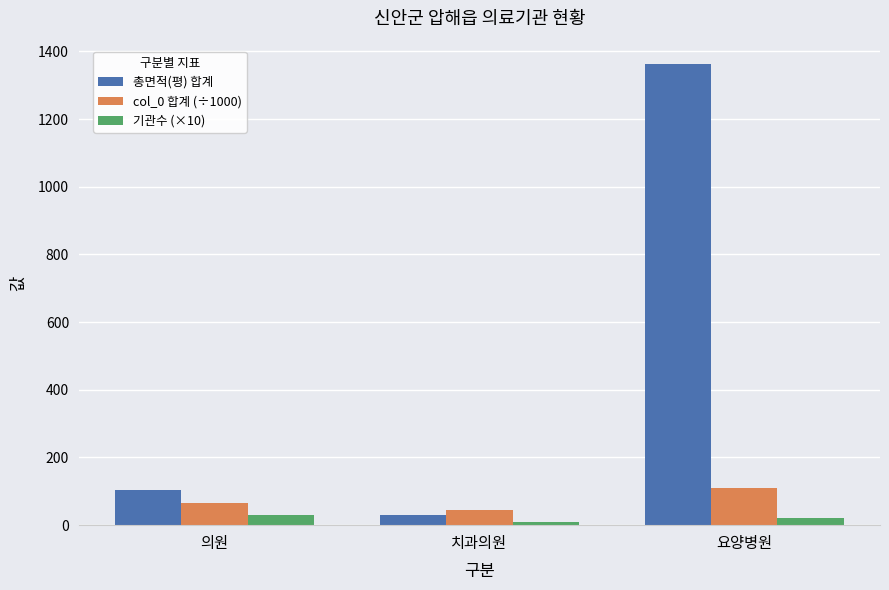

What is the difference between the maximum and minimum values in the 기관수 (×10) series?

20.0